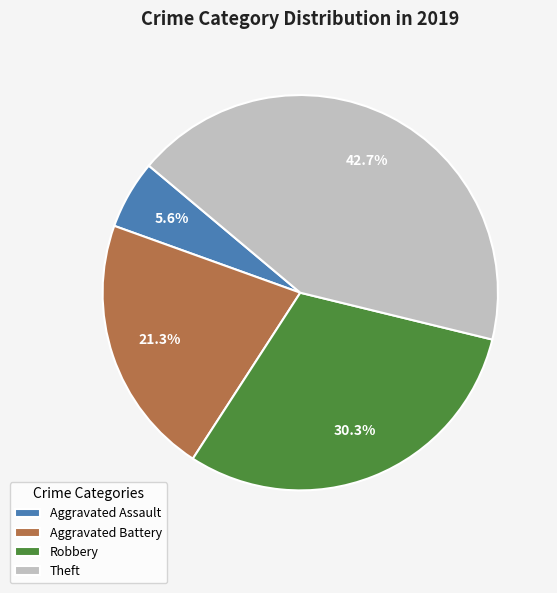

Rank the categories by value from highest to lowest.

Theft, Robbery, Aggravated Battery, Aggravated Assault